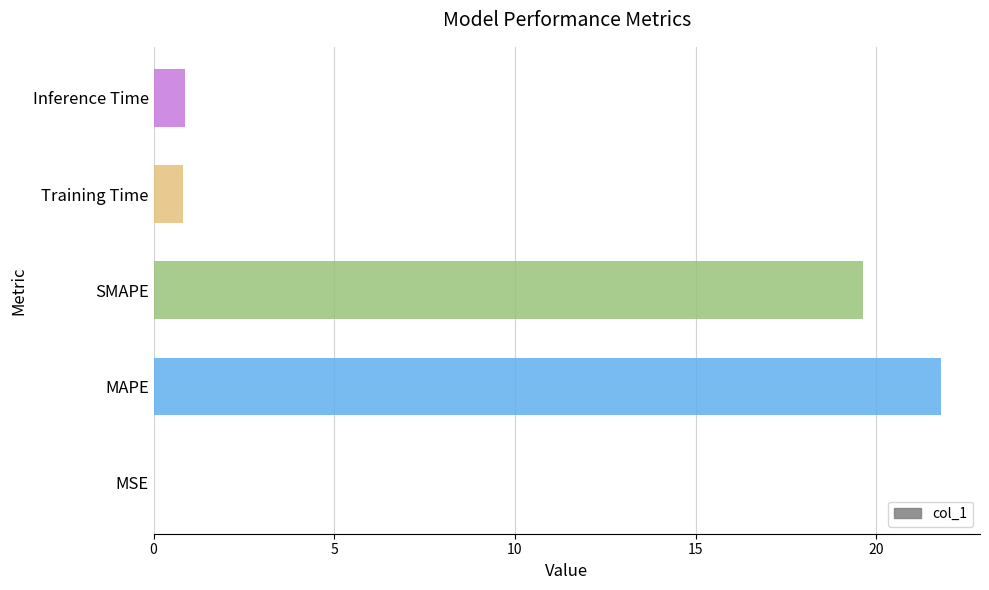

What is the sum of all values?

43.1